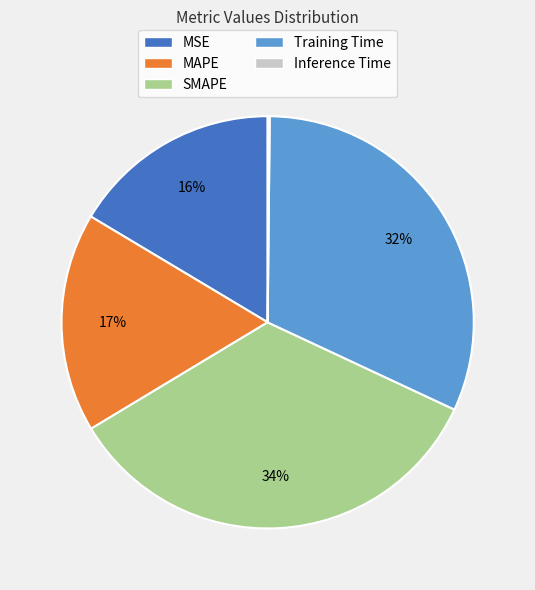

Is there any slice that represents more than half of the pie?

No